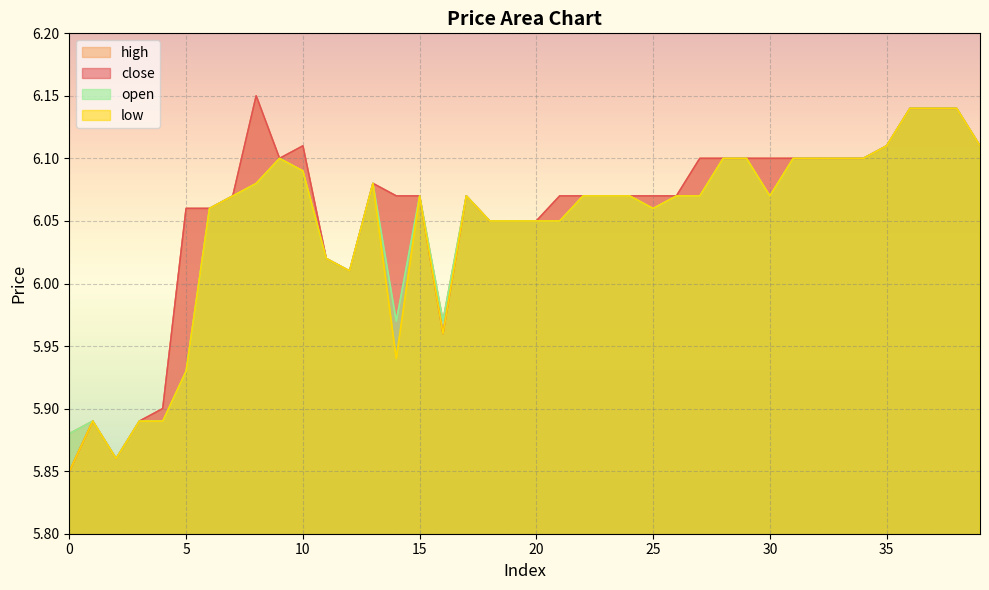

What is the maximum value shown in the chart?

6.2